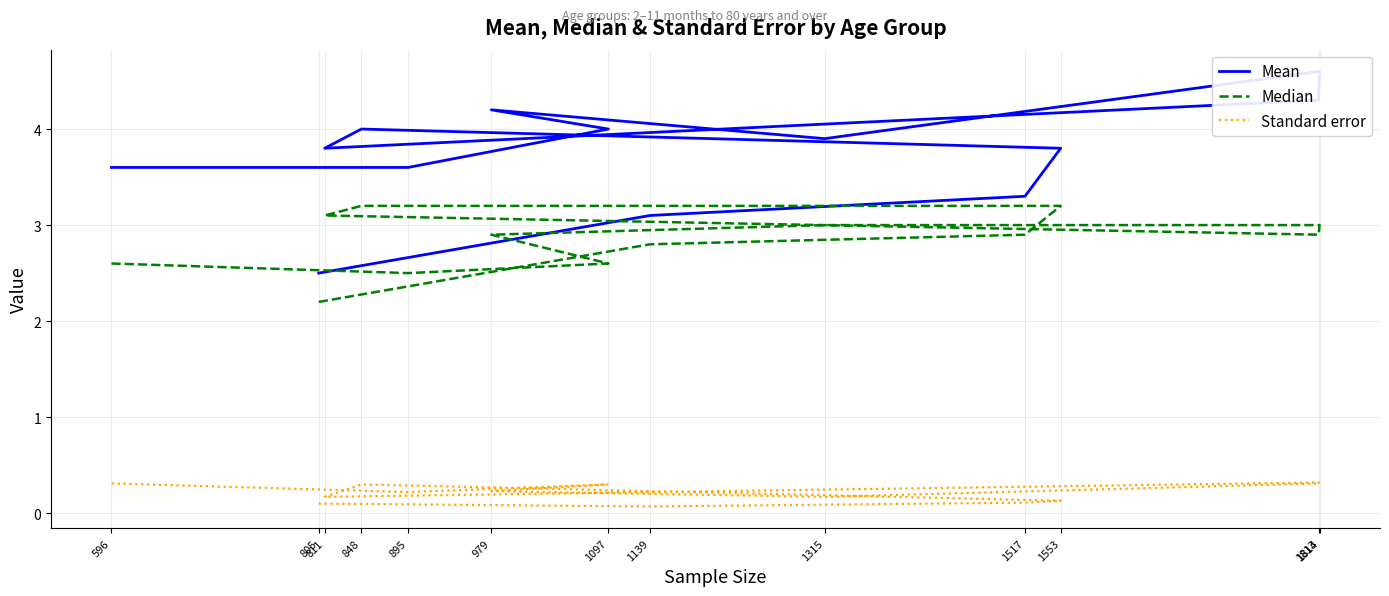

How many lines are shown in the chart?

3